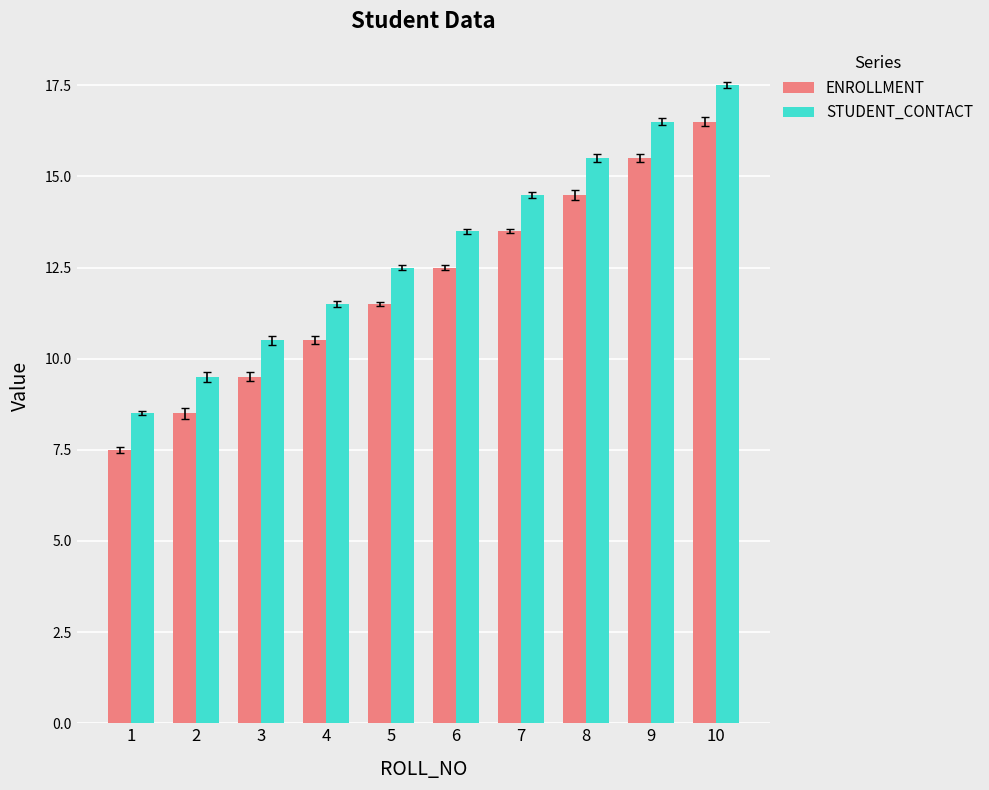

How many bars are there in each group?

2